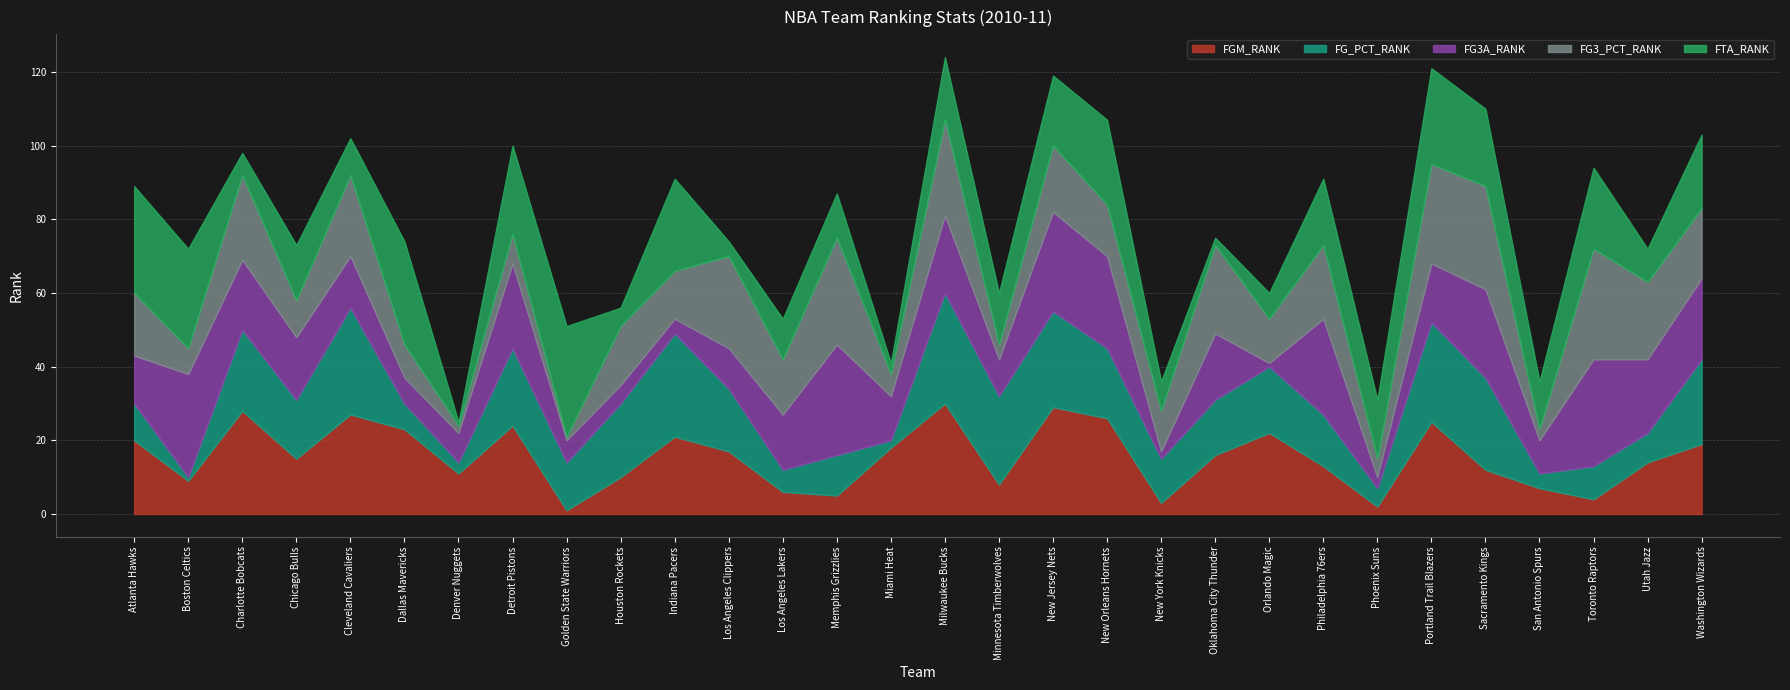

Which has a higher value, Minnesota Timberwolves or Toronto Raptors?

Minnesota Timberwolves